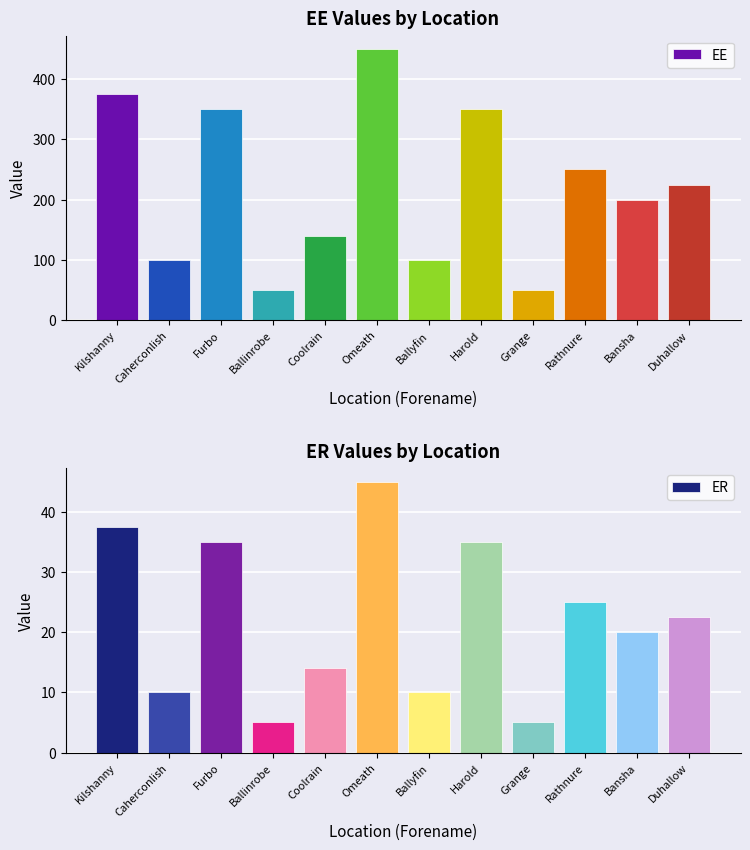

How many values in the EE series are below 225?

6